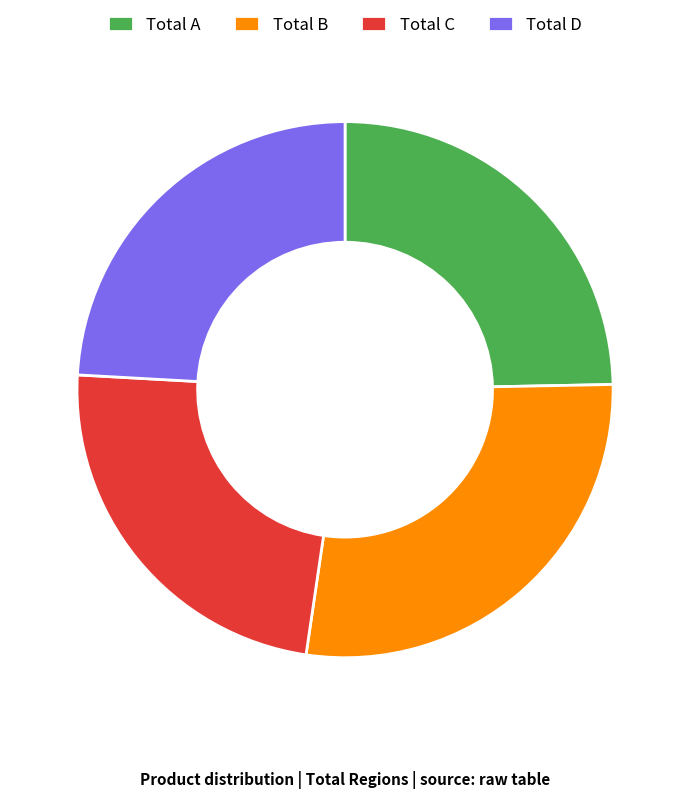

Between Total A and Total C, which is larger?

Total A